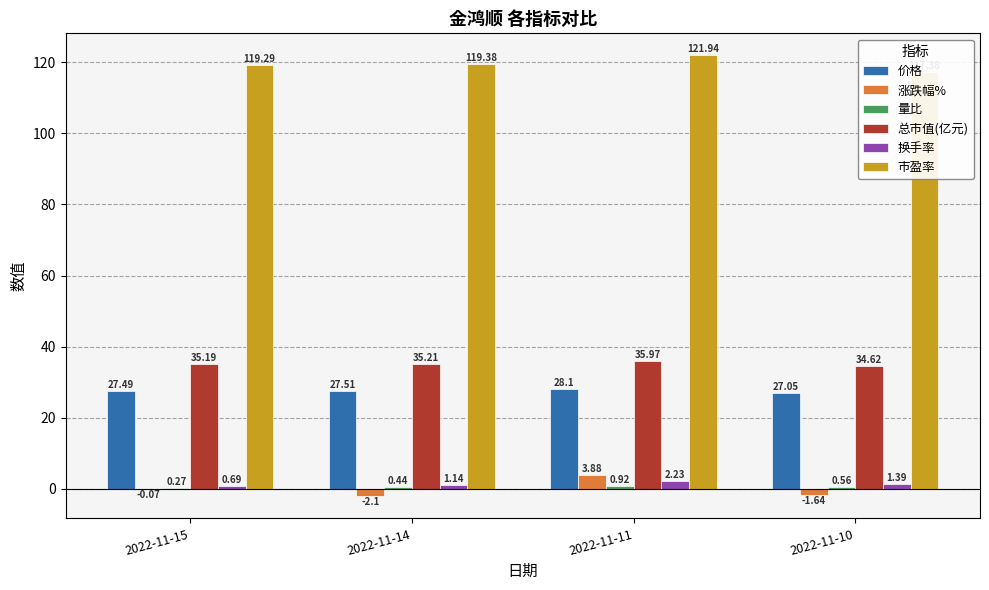

What is the difference between the 市盈率 values at 2022-11-15 and 2022-11-11?

2.6